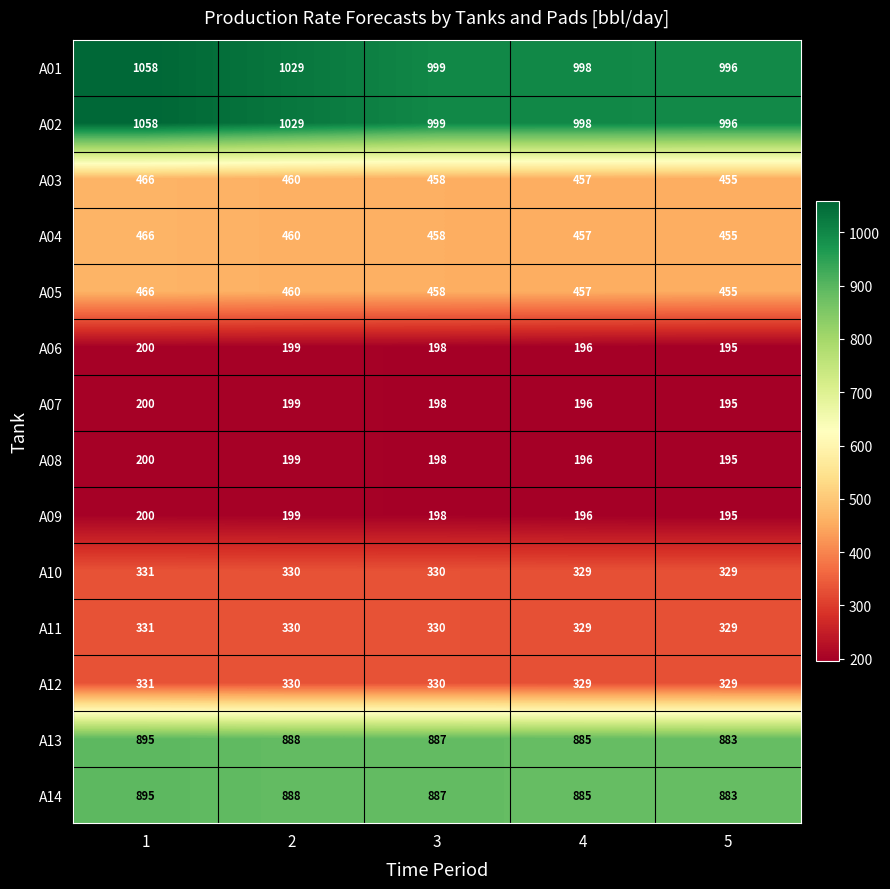

What is the total value across all series at 3?

6928